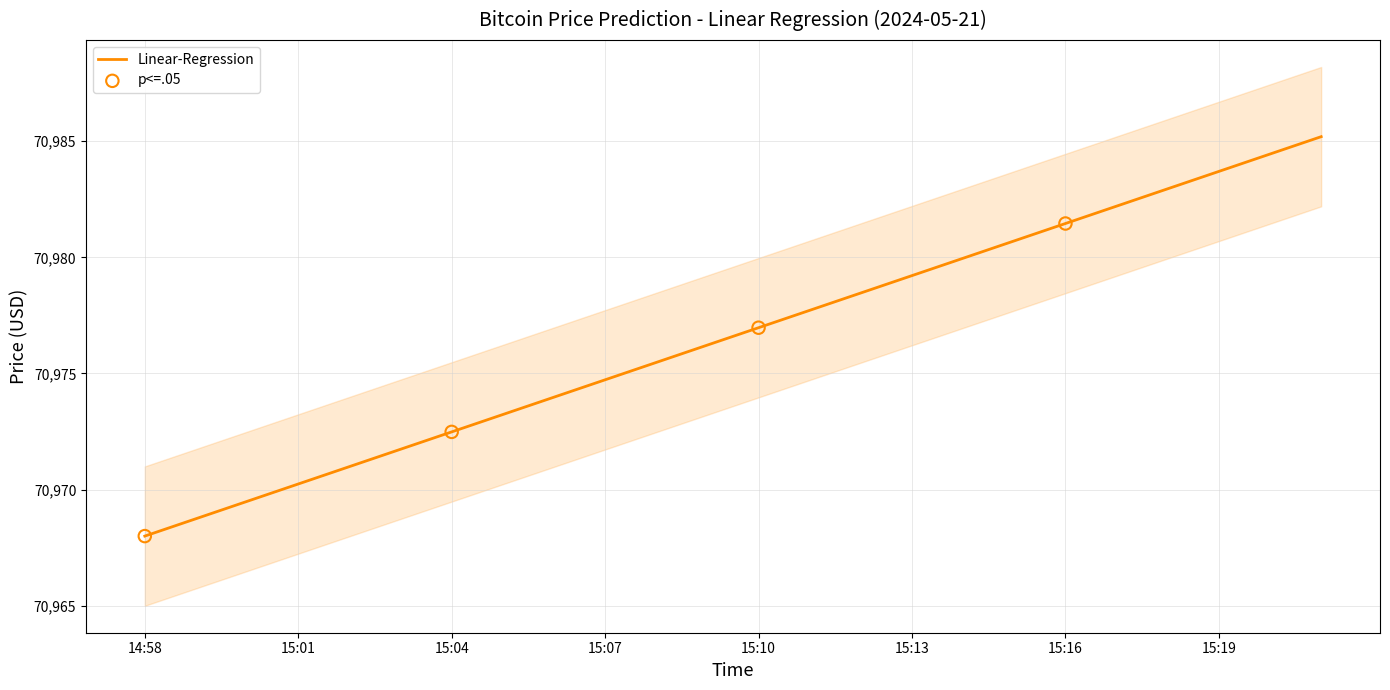

Between 15:16 and 15:03, which is larger?

15:16